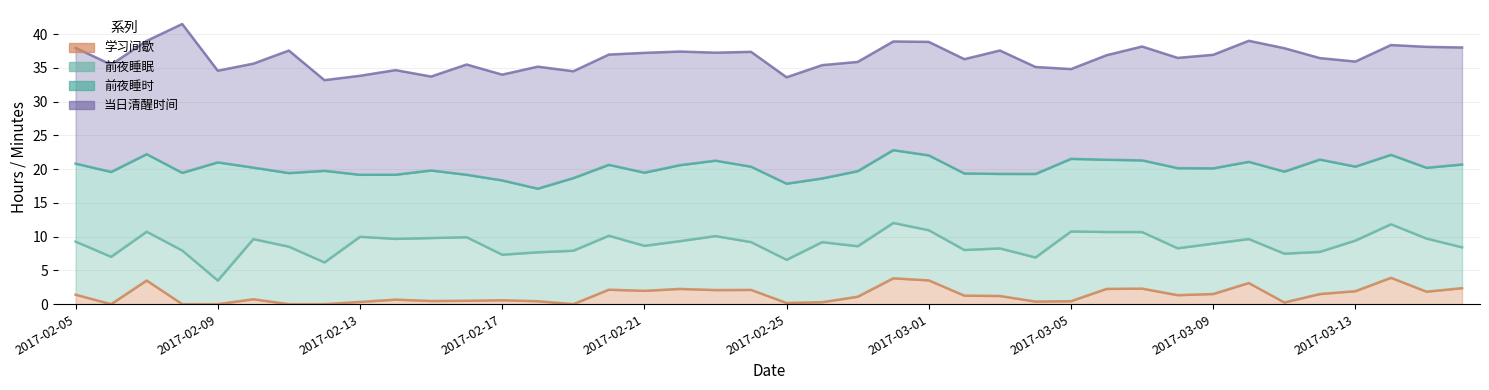

Which series has the largest total across all categories?

当日清醒时间